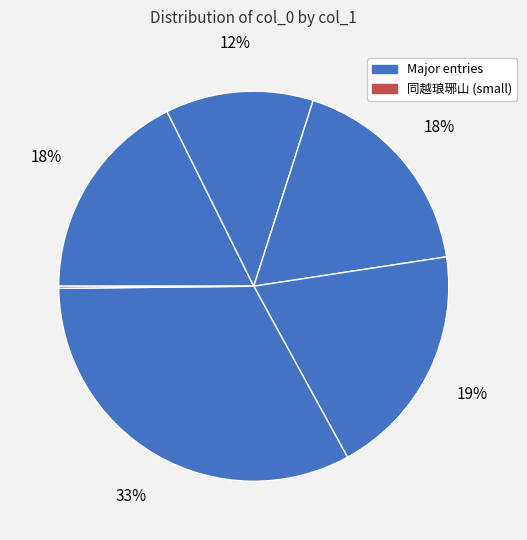

How many segments does this pie chart have?

6